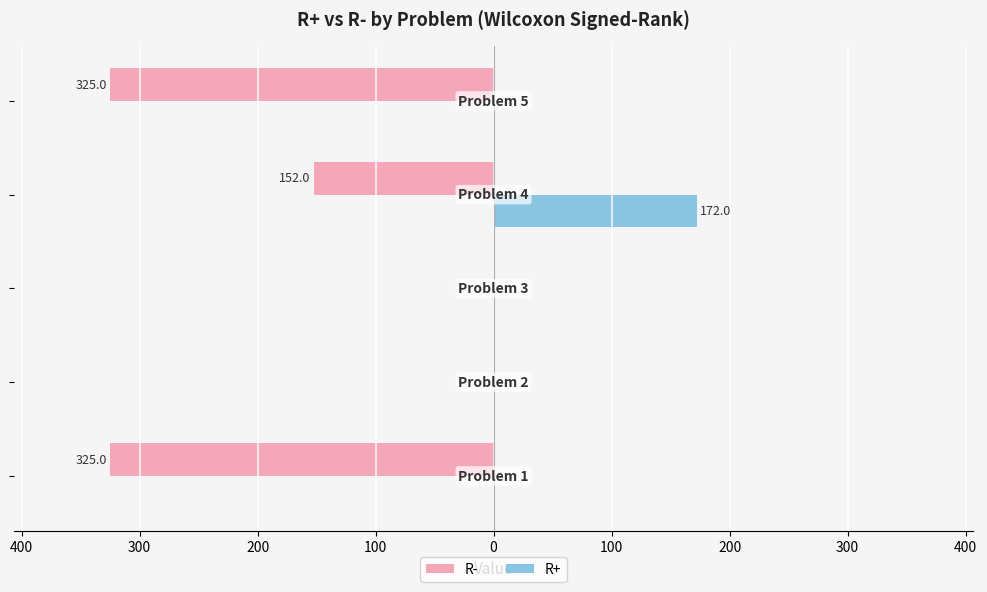

What are all the series names shown in the legend?

R-, R+